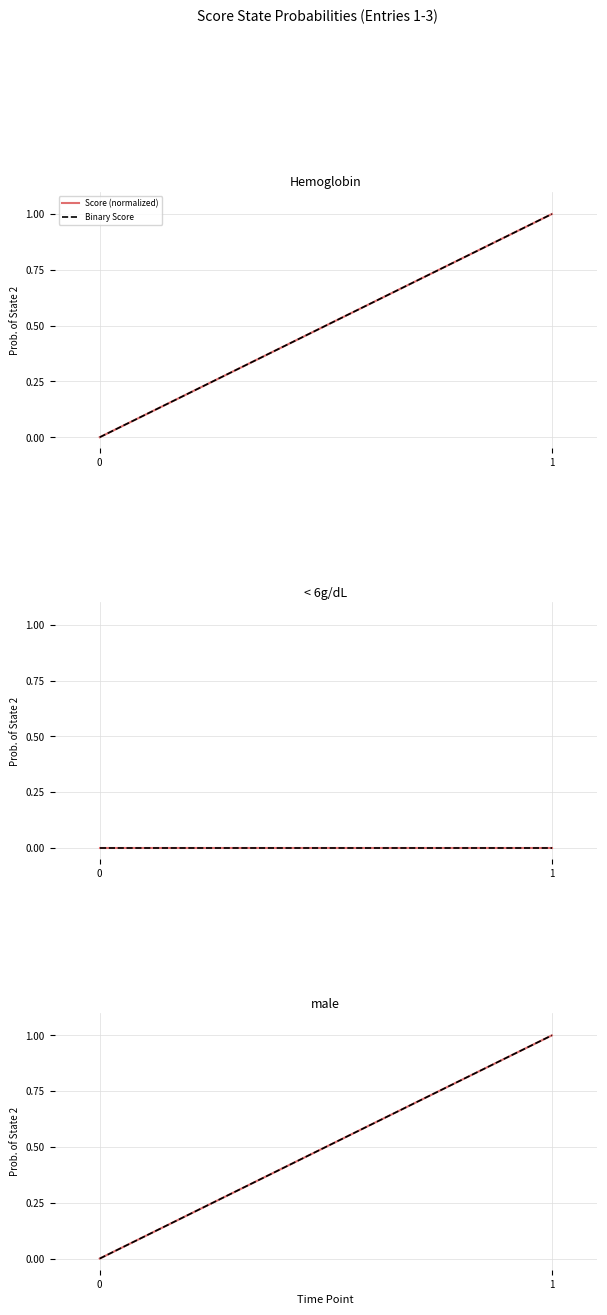

How many categories are shown in the chart?

2